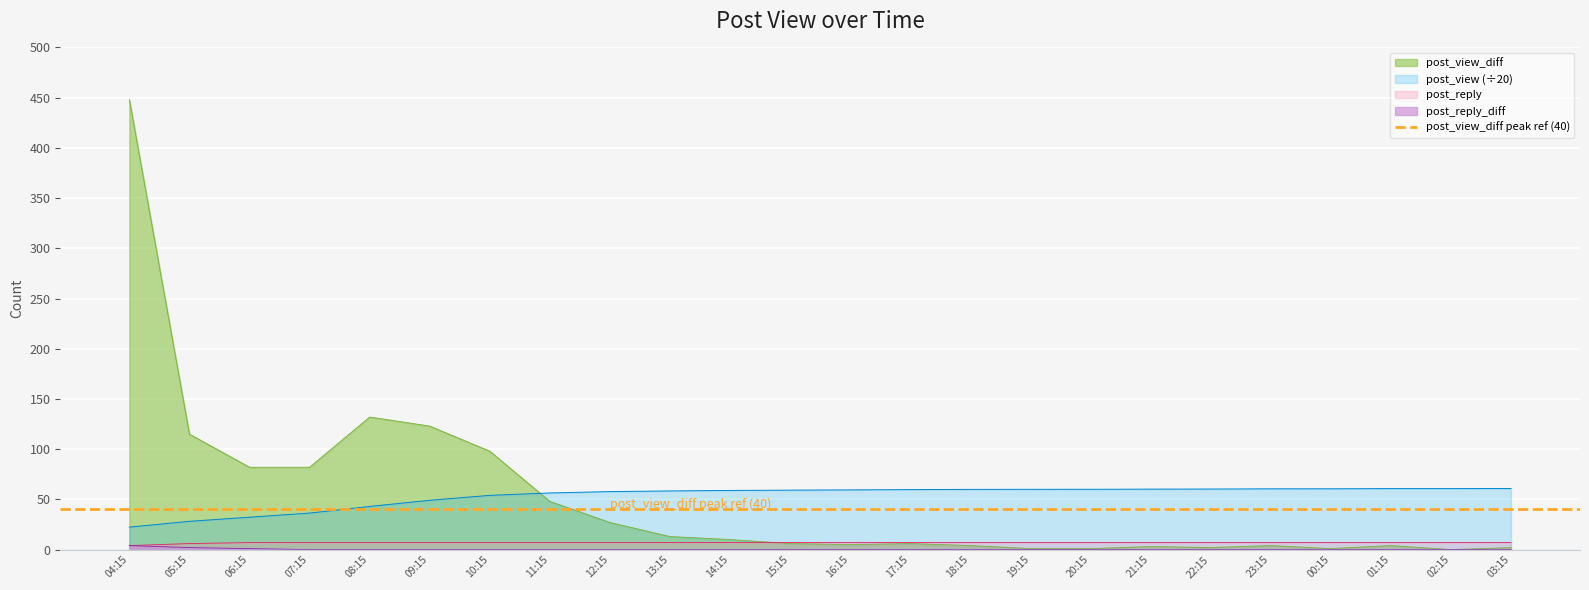

Between 20:15 and 22:15, which series saw the biggest shift?

post_view_diff